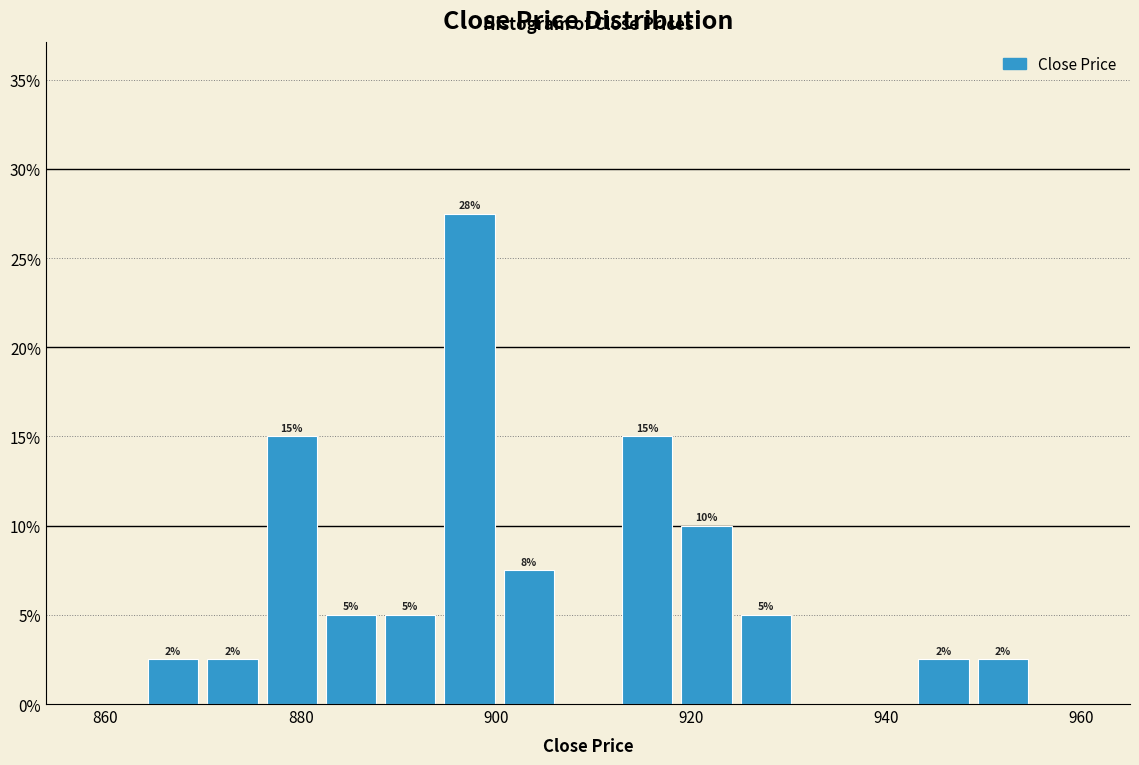

Read against the x-axis, roughly where is the centre of the tallest bar?

898